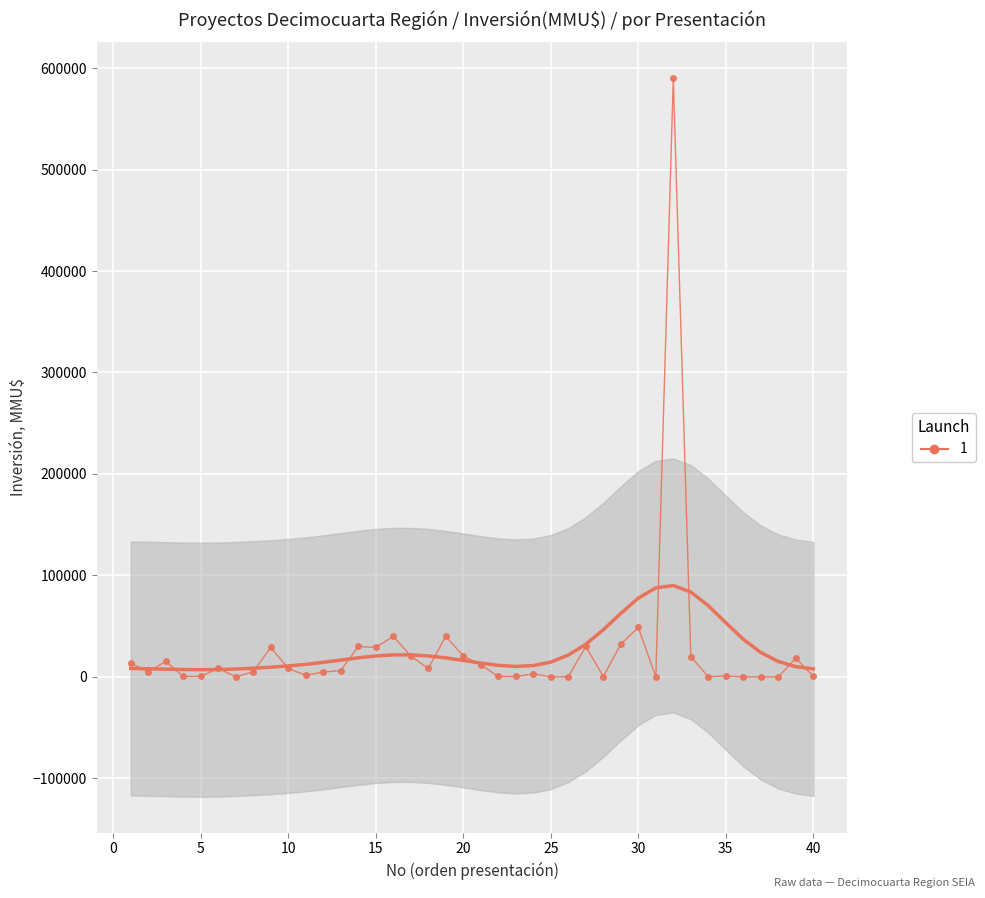

Rank the categories by value from lowest to highest.

7, 38, 25, 34, 36, 37, 31, 26, 28, 22, 23, 4, 5, 40, 35, 11, 24, 12, 2, 8, 13, 10, 18, 6, 21, 1, 3, 39, 33, 17, 20, 9, 15, 14, 27, 29, 16, 19, 30, 32